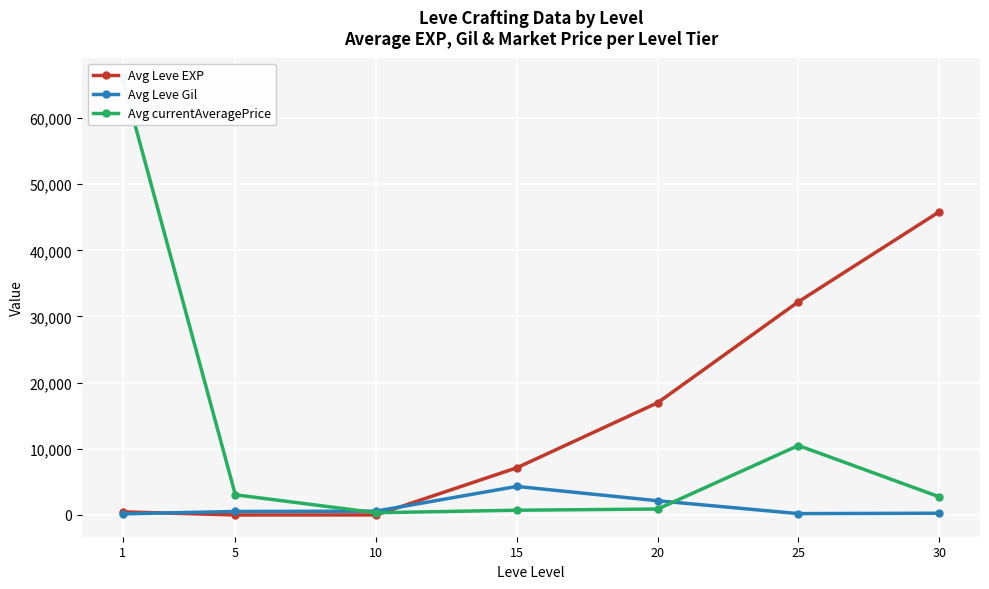

Which series has the largest range (max minus min)?

Avg currentAveragePrice